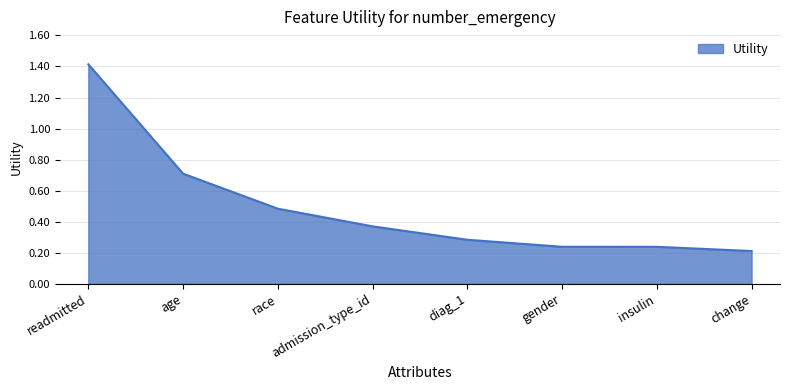

What is the average value?

0.5